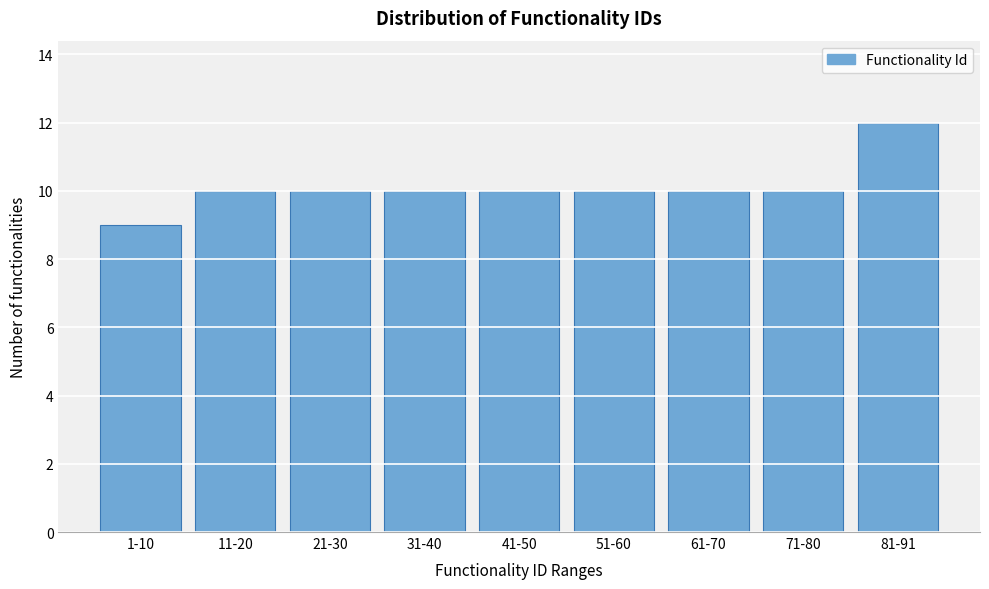

Reading right to left, what are all the values shown in this chart?

12	10	10	10	10	10	10	10	9